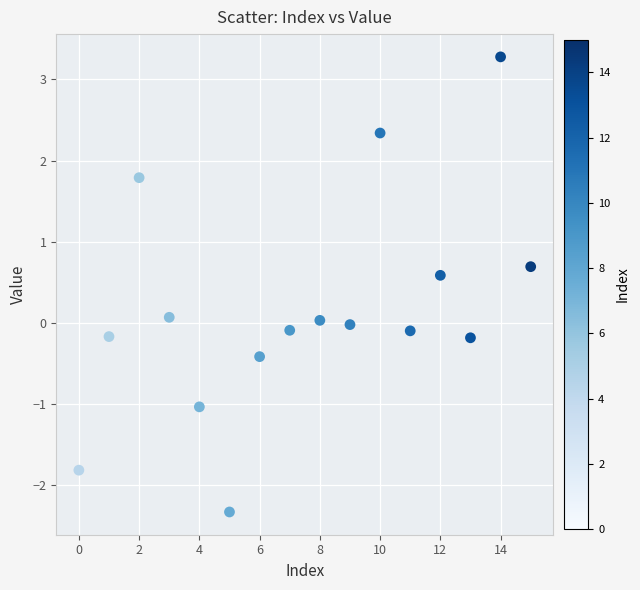

What is the range of Y values (max minus min)?

5.6